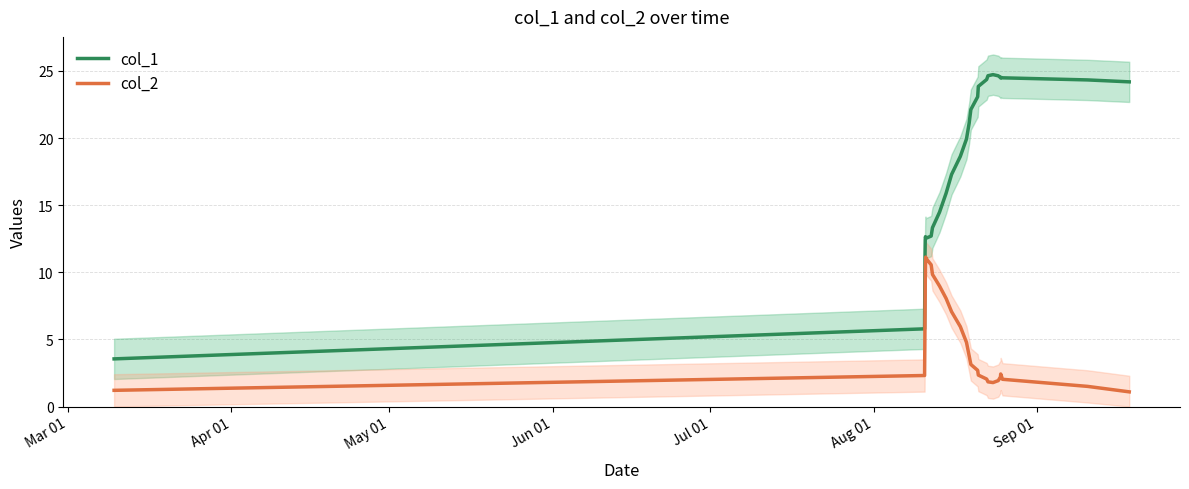

Is this an area chart (filled region under the line)?

No